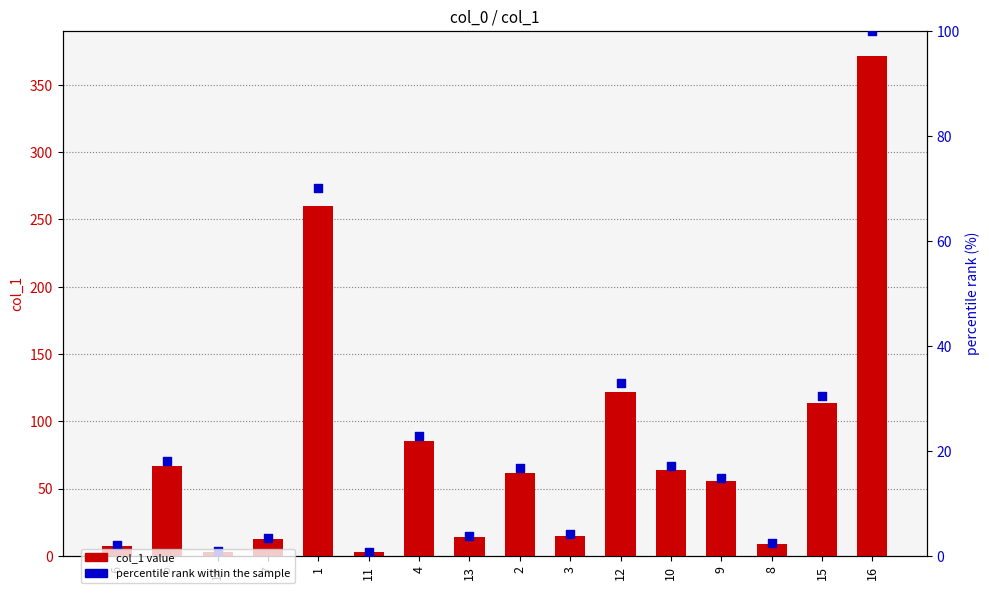

Is the value of percentile rank within the sample at 4 greater than the value of col_1 at 13?

Yes